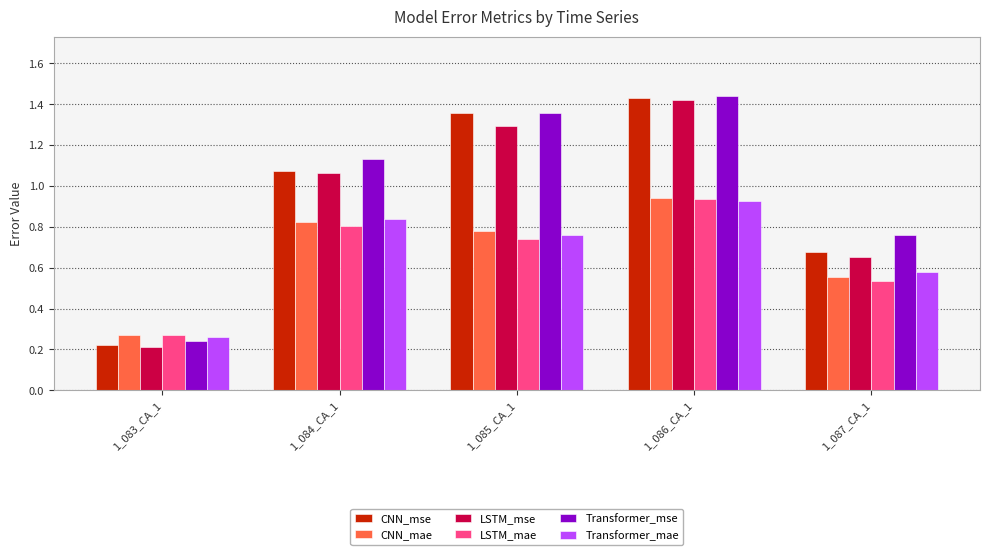

At which label does LSTM_mae reach its minimum?

1_083_CA_1